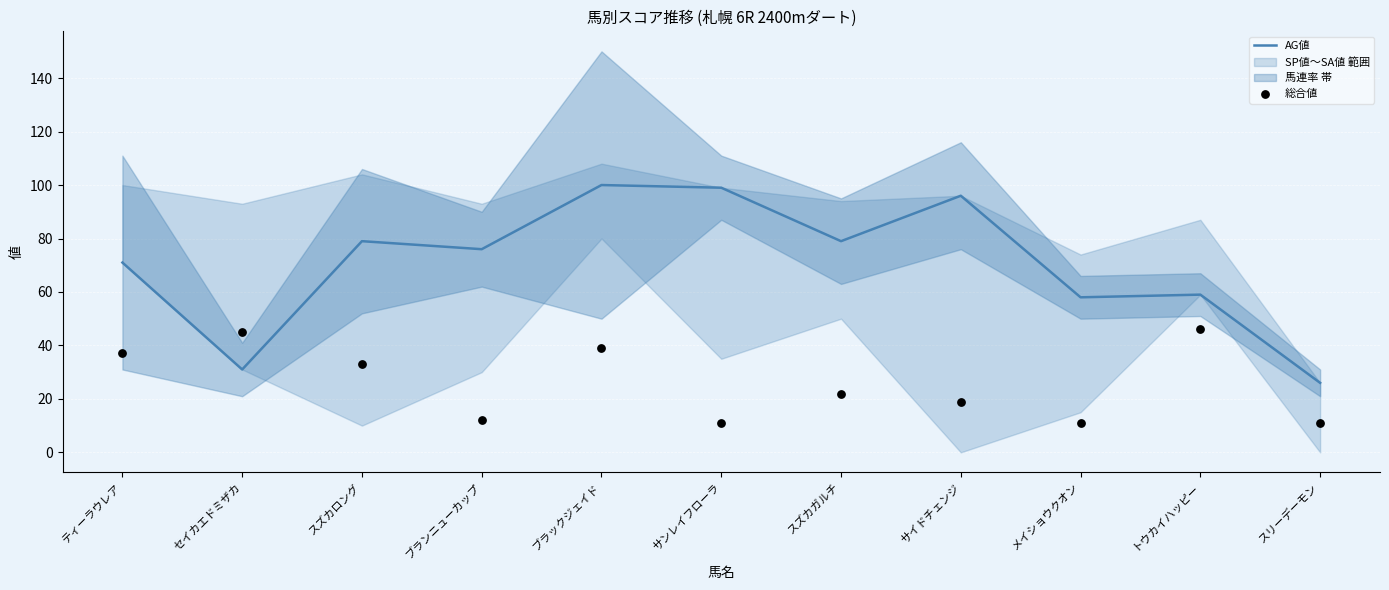

At how many categories does at least one series exceed 22?

11